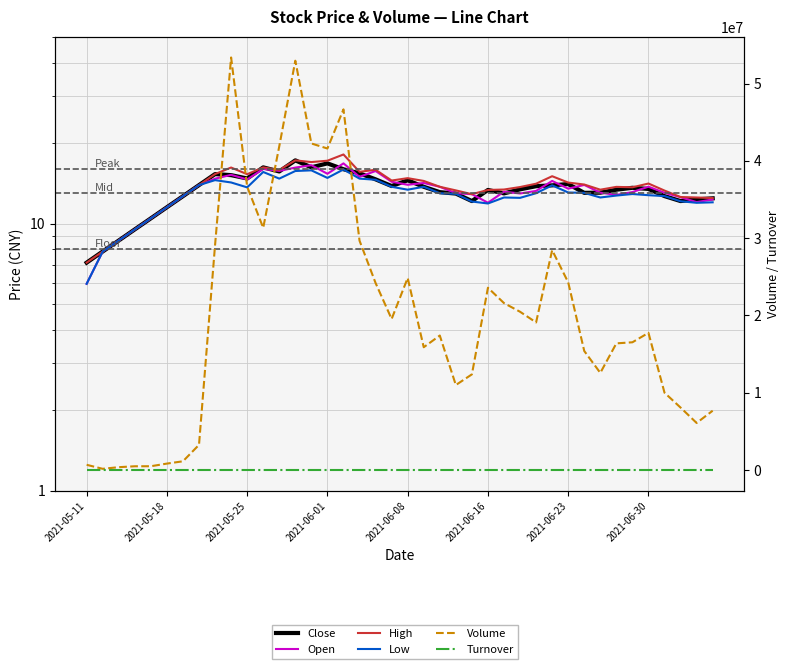

In Close, how many points are higher than both neighbors (excluding endpoints)?

8